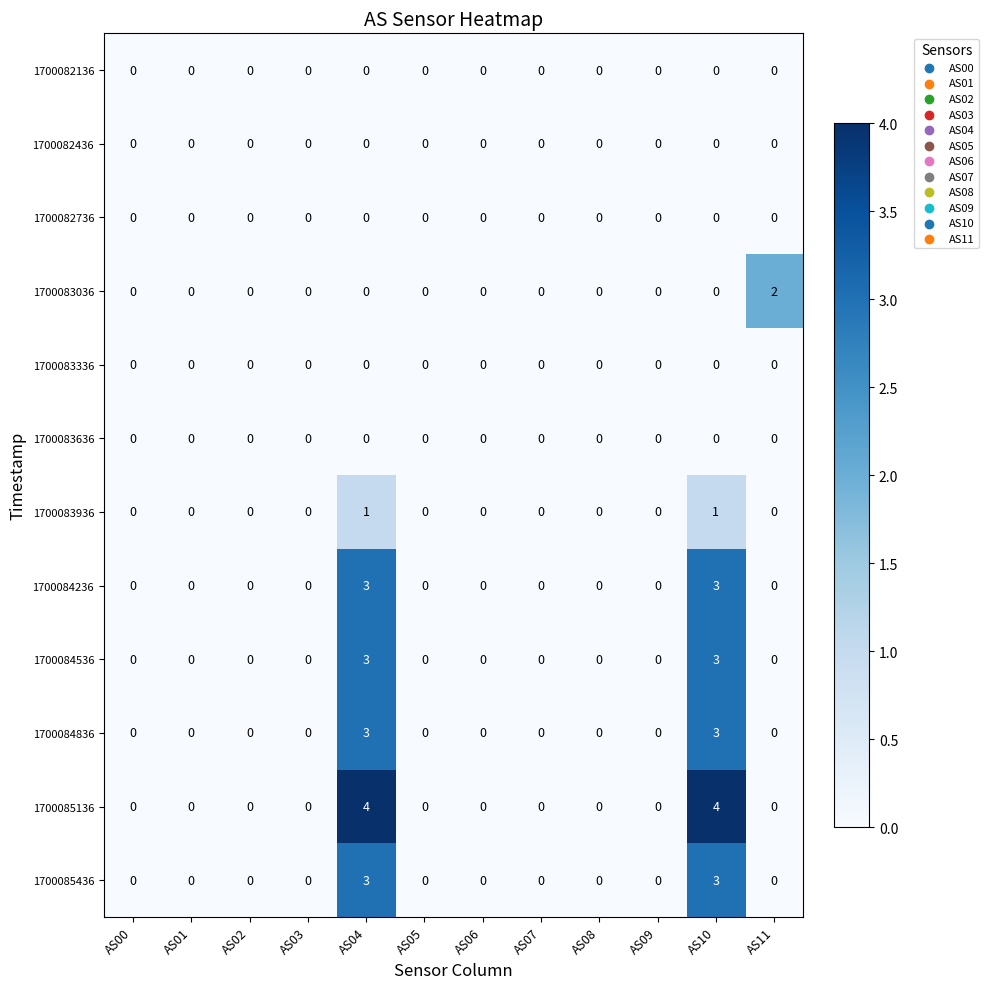

Which series has the widest spread of values?

1700085136